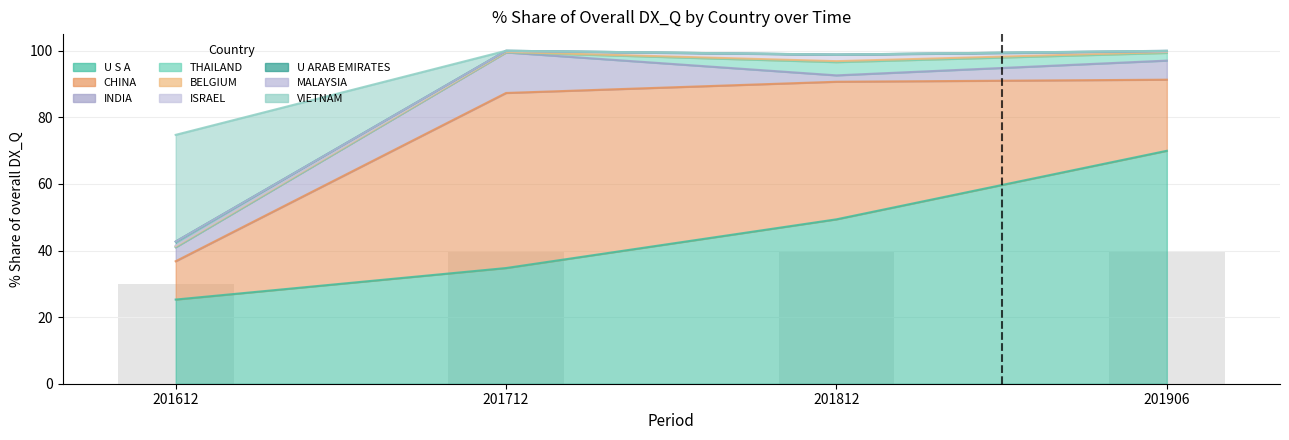

True or false: 201712_% Share has a value of -20.7 at MALAYSIA.

False